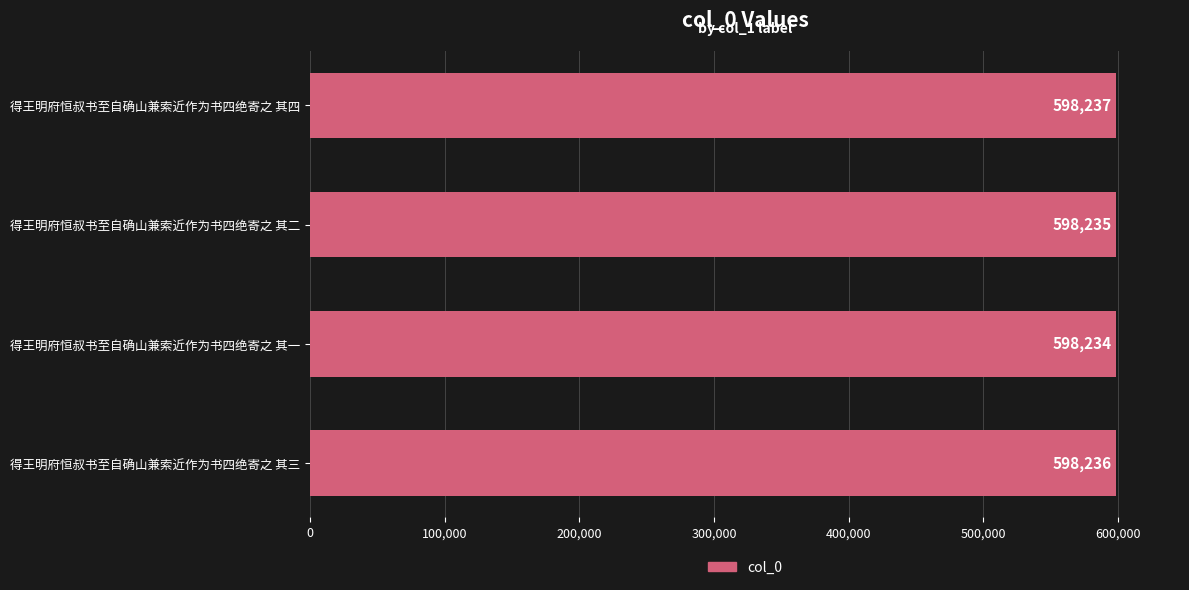

True or false: the data shows 598235 at 得王明府恒叔书至自确山兼索近作为书四绝寄之 其二.

True